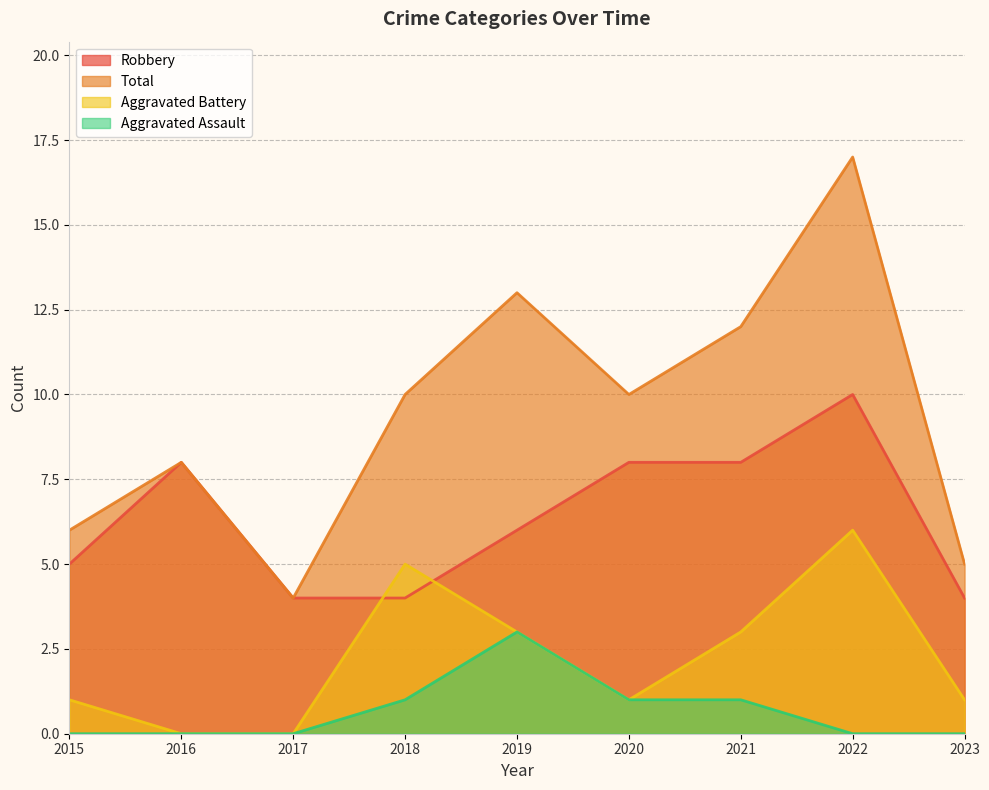

How many data points in Robbery are above 6?

4